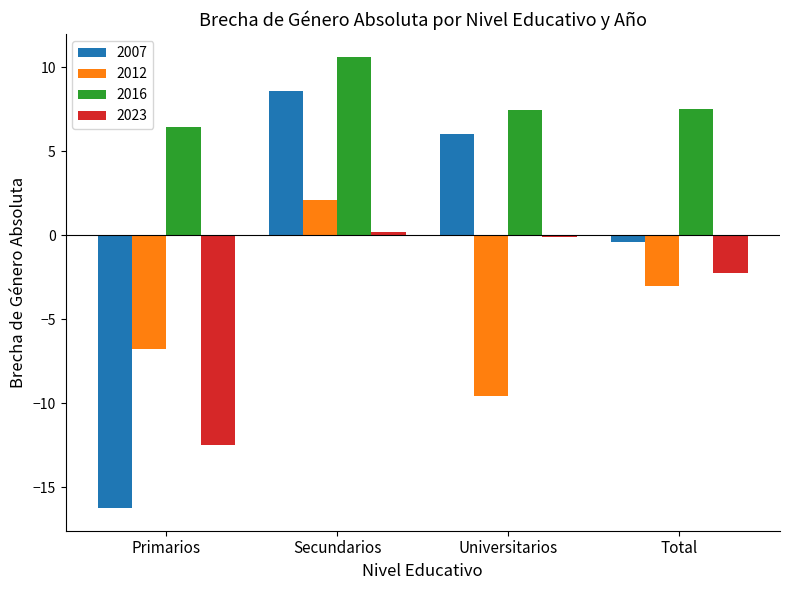

Which category has the highest value across all series?

Secundarios